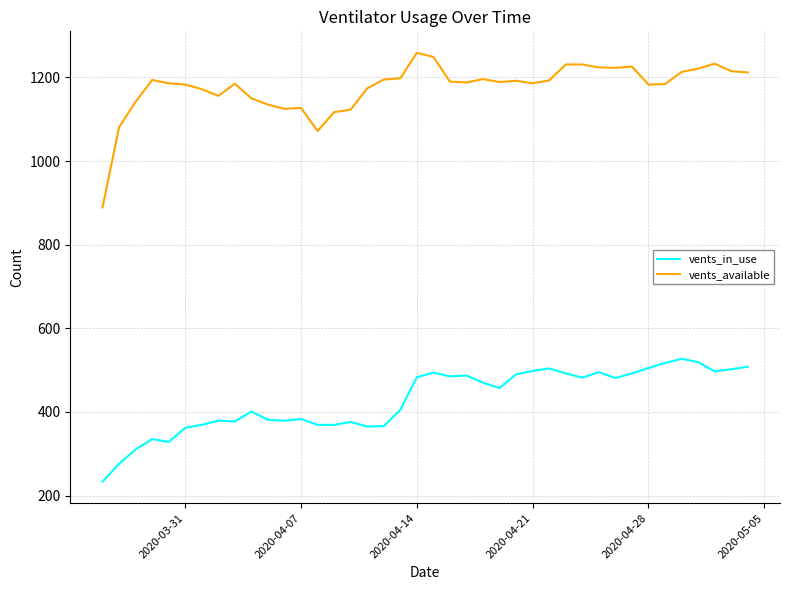

What are all the series names shown in the legend?

vents_in_use, vents_available